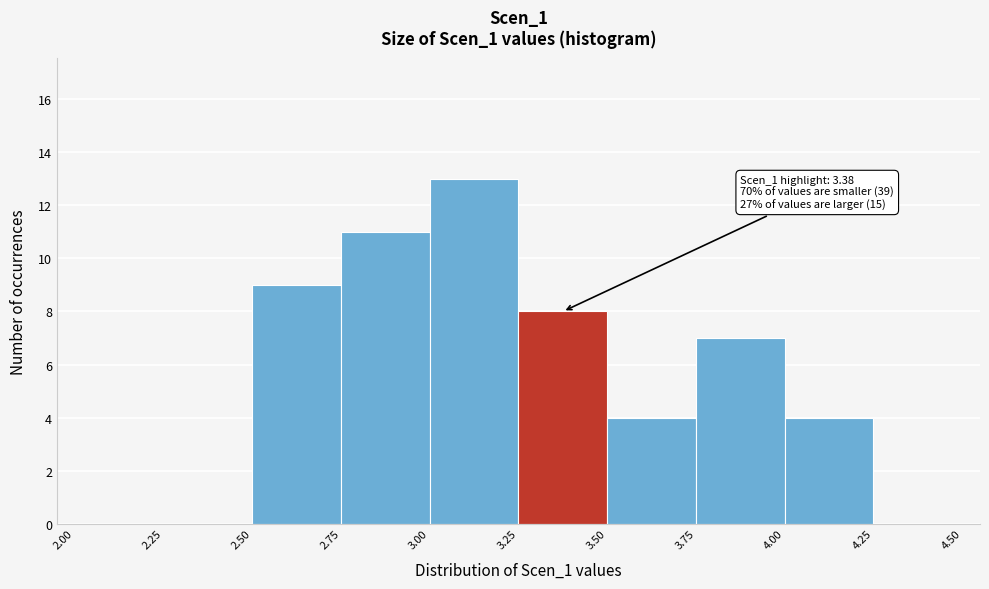

Which range on the x-axis has the tallest bar?

3.00 to 3.25